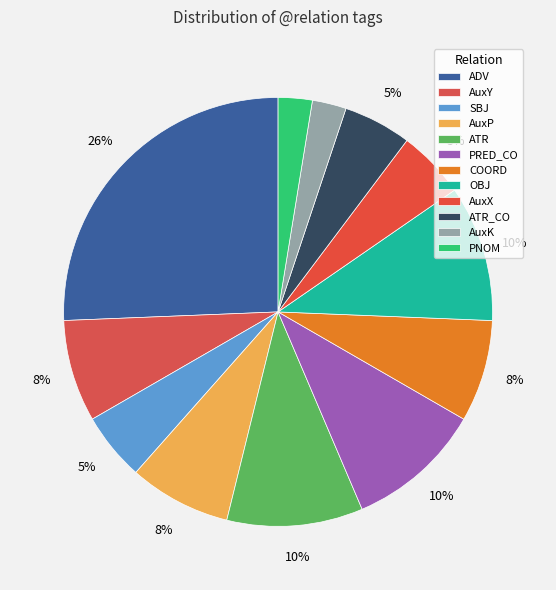

What is the ratio of the value at ADV to the value at PRED_CO?

2.5